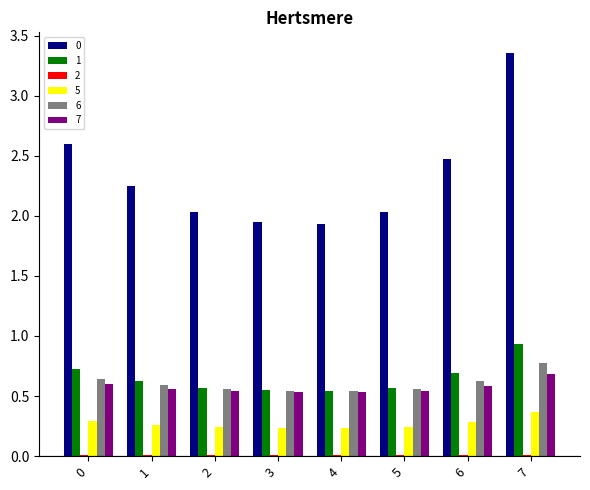

The value of 7 at 5 is 0.5. True or false?

True